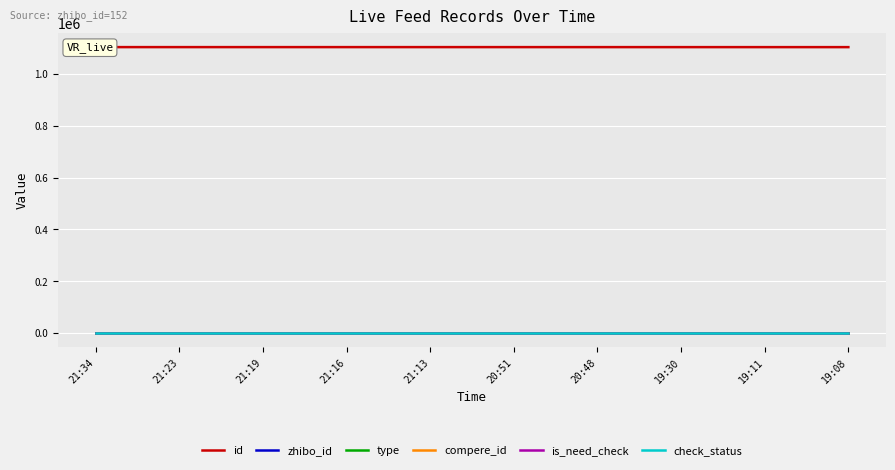

What is the value of the id point at the 9th from the left?

1103634